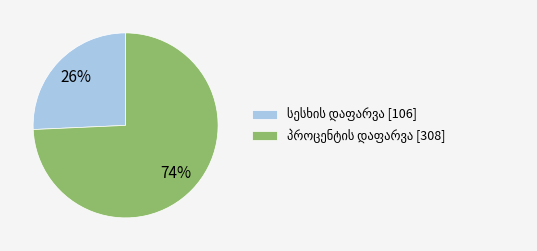

To the nearest percent, what is the average slice percentage?

50%